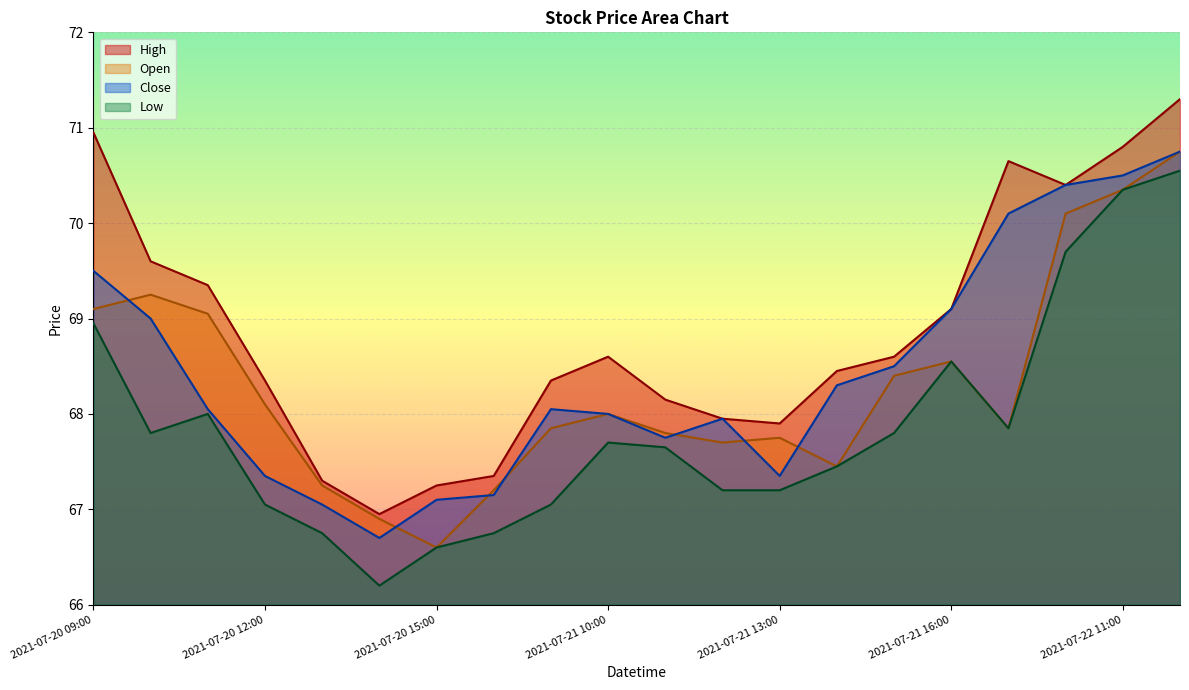

Which series has the largest total across all categories?

High